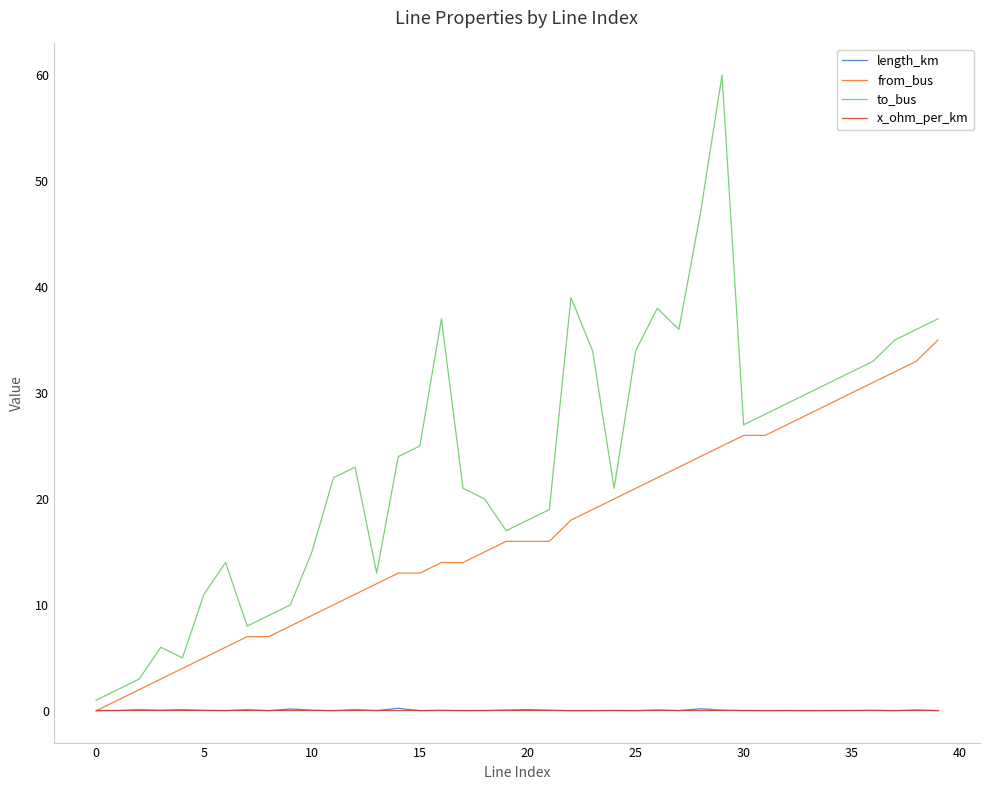

What is the maximum value for to_bus?

60.0